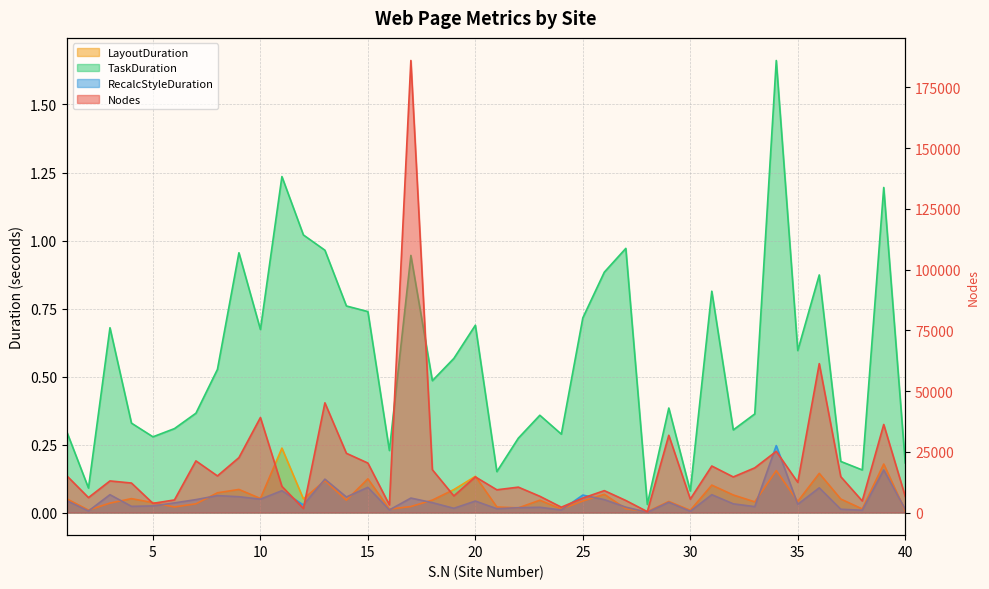

What is the lowest value of the Nodes series?

381.0